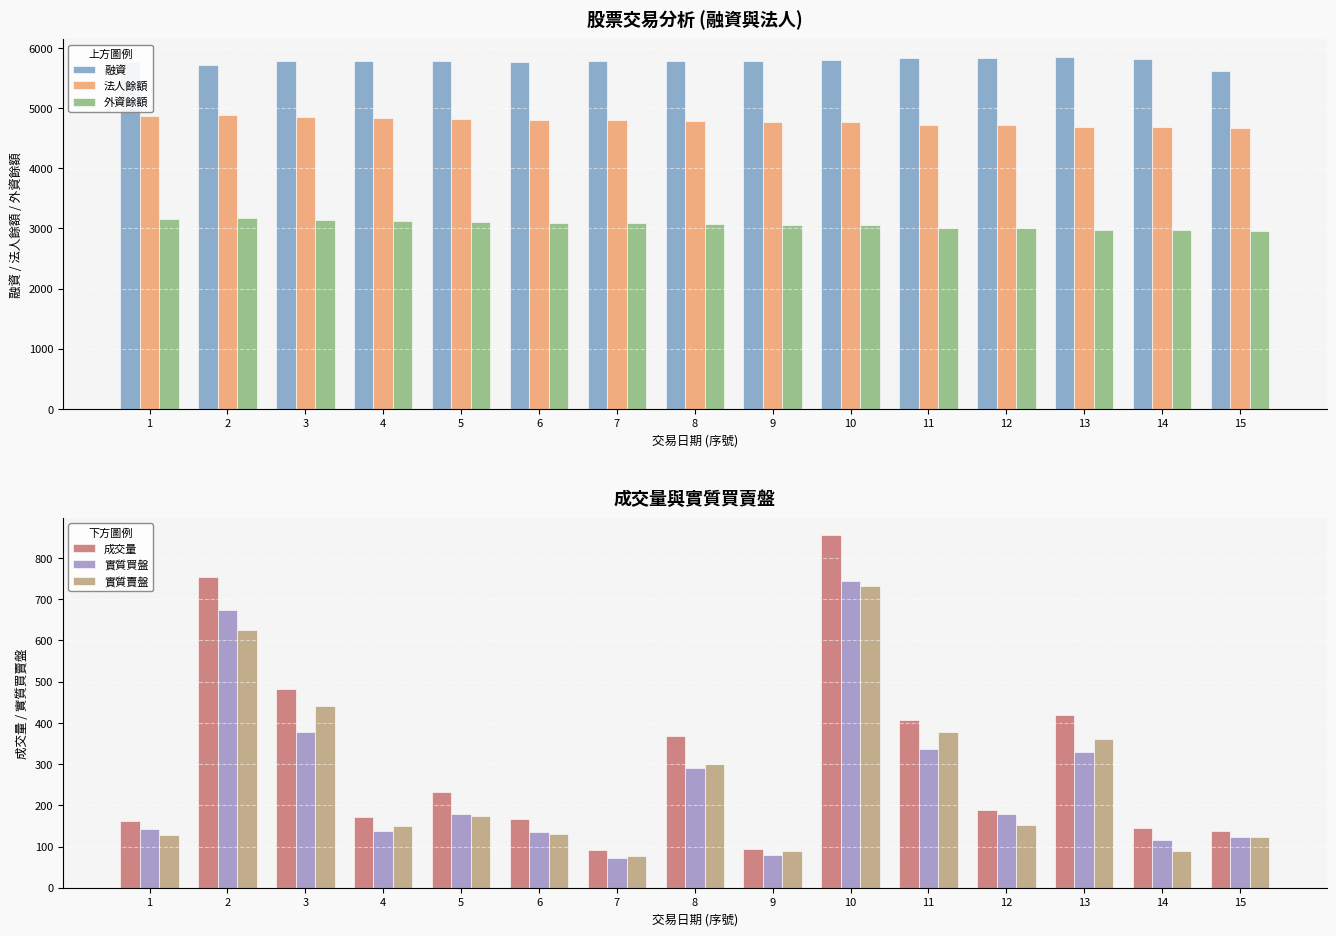

What is the highest value of the 外資餘額 series?

3172